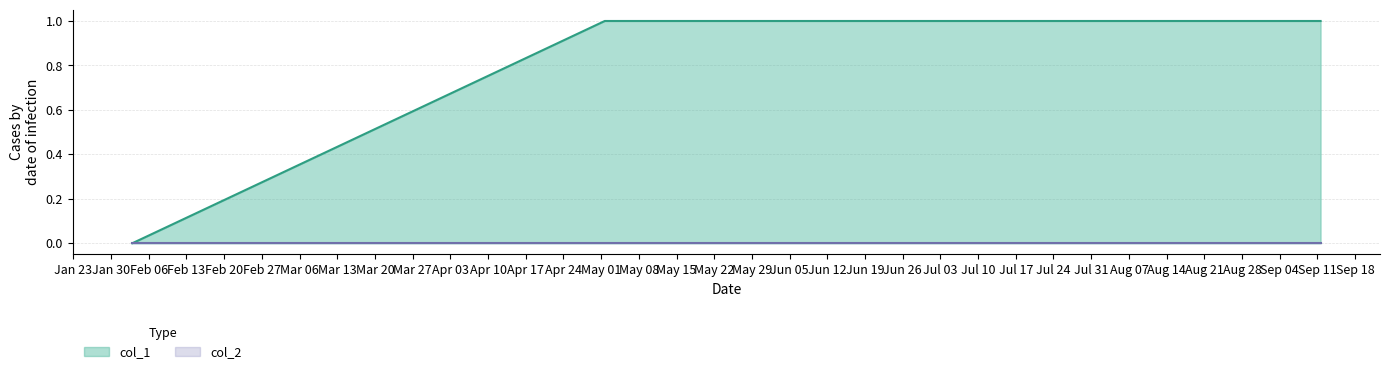

Approximately how many times larger is the value at 1405626809 compared to 1410445066?

1.0